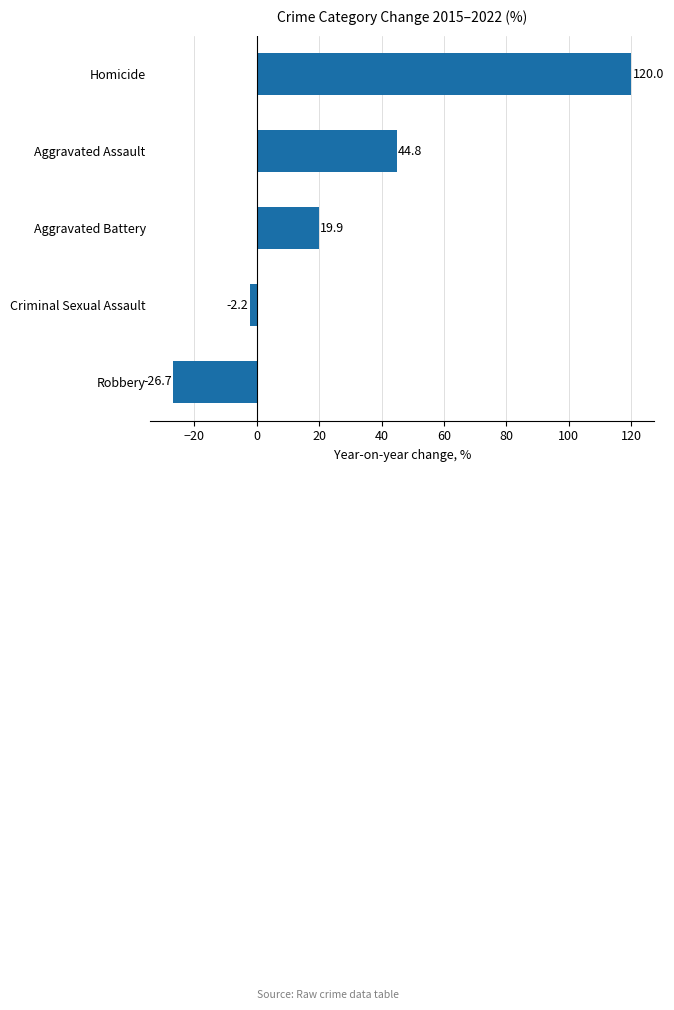

Reading top to bottom, extract all data points from this chart.

Homicide=120.0	Aggravated Assault=44.8	Aggravated Battery=19.9	Criminal Sexual Assault=-2.2	Robbery=-26.7